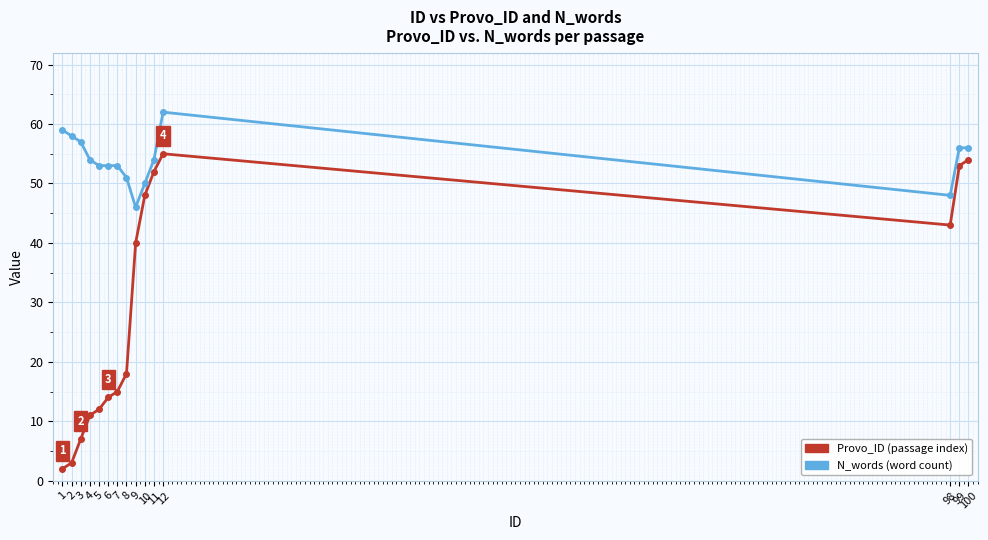

Which series has the largest range (max minus min)?

Provo_ID (passage index)